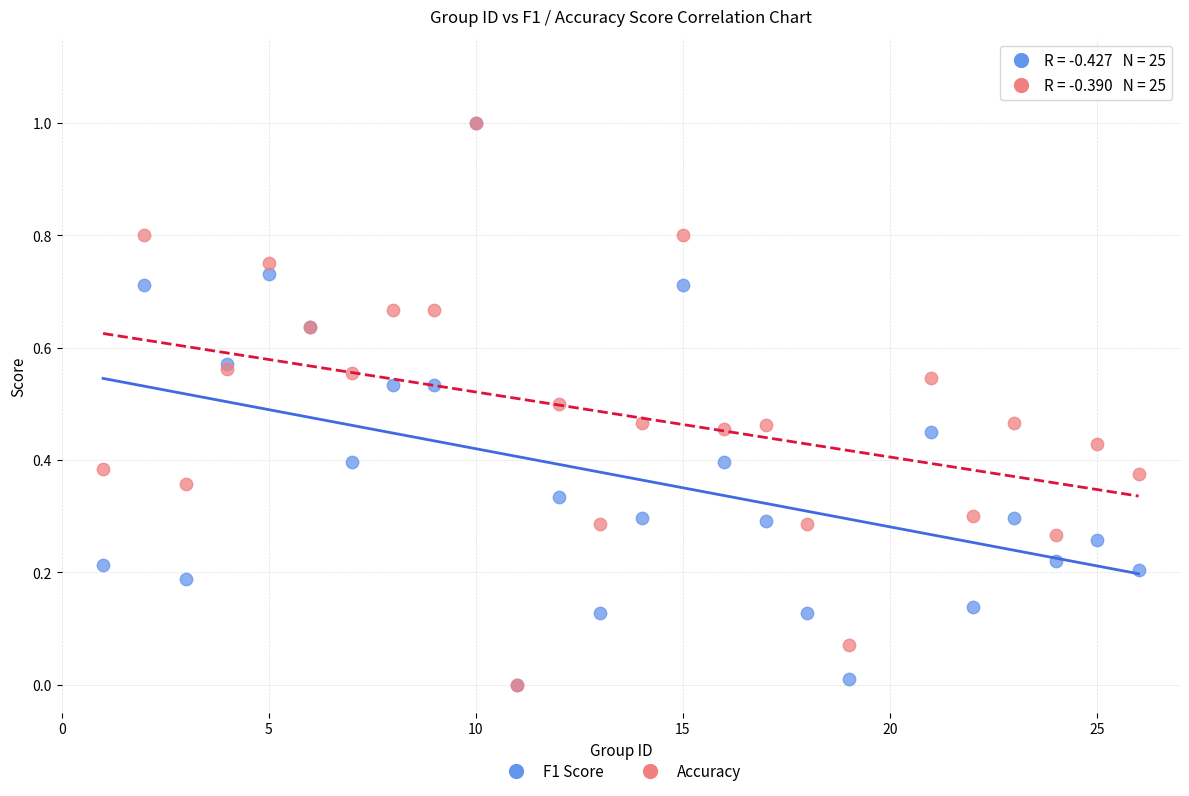

What are all the series names shown in the legend?

F1 Score, Accuracy